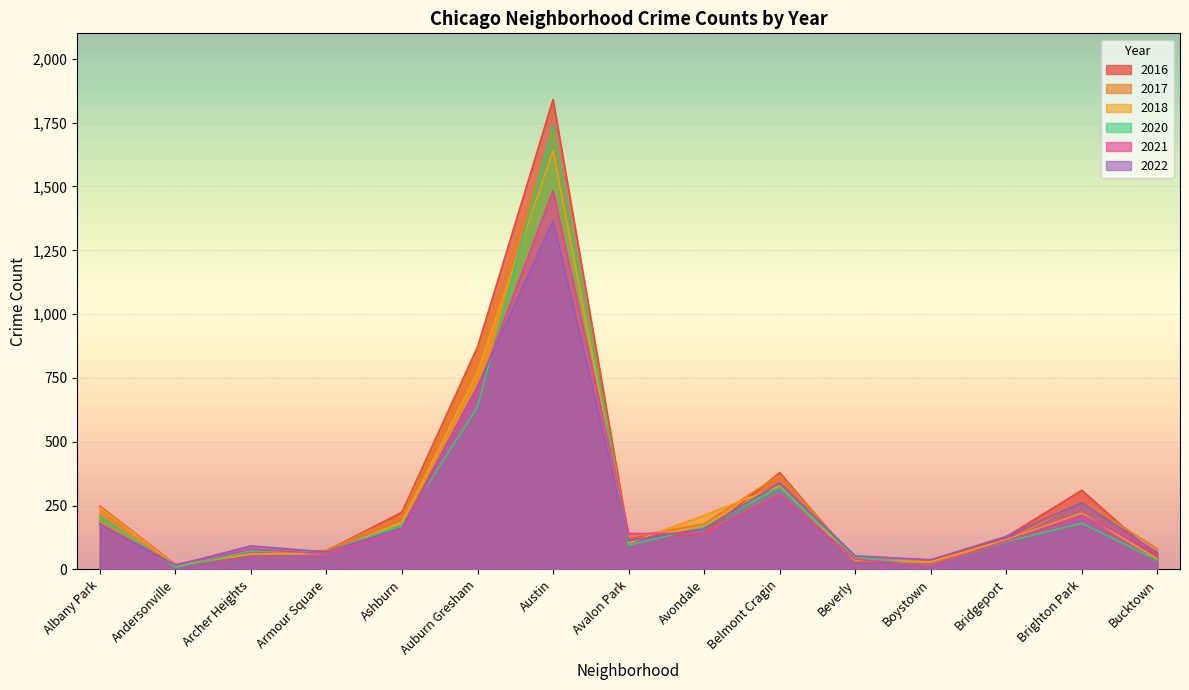

Reading right to left, extract all data points from this chart.

2022: 65	262	129	38	53	339	159	113	1365	718	163	68	92	16	178
2017: 81	267	110	29	42	370	178	126	1717	851	210	75	59	14	190
2018: 41	220	116	30	35	327	212	103	1641	773	186	62	60	17	244
2020: 36	181	109	13	49	322	165	95	1740	637	174	68	72	8	208
2016: 48	310	128	33	34	379	140	126	1841	871	224	73	57	19	248
2021: 65	213	112	13	40	293	140	141	1483	702	152	61	80	18	178